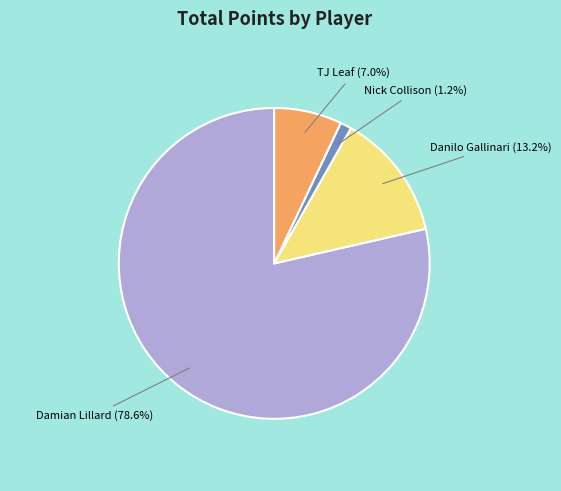

Count the number of slices in the pie.

4